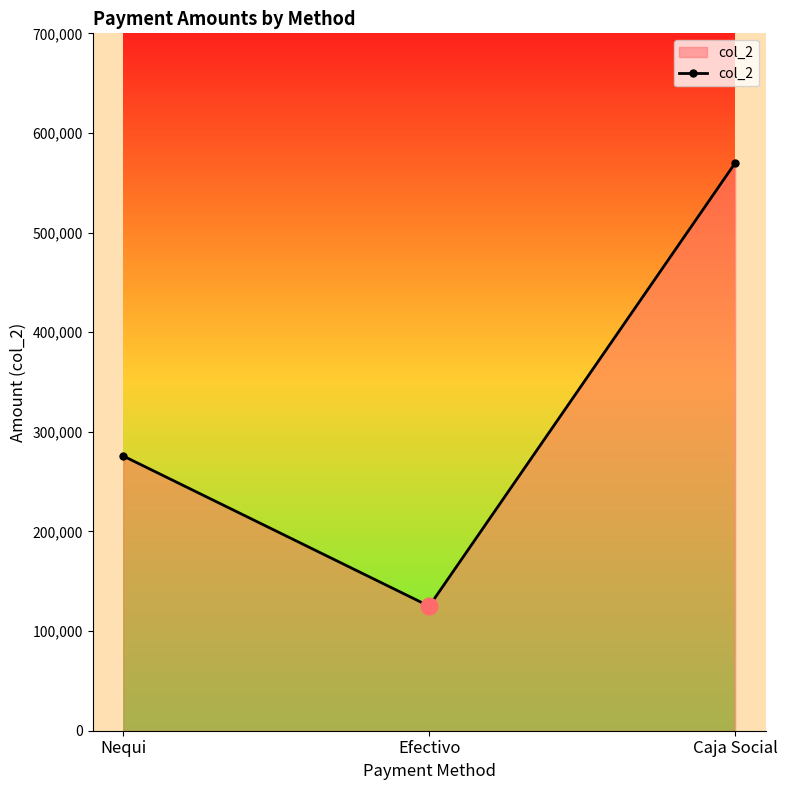

At which label is the value closest to 347415?

Nequi